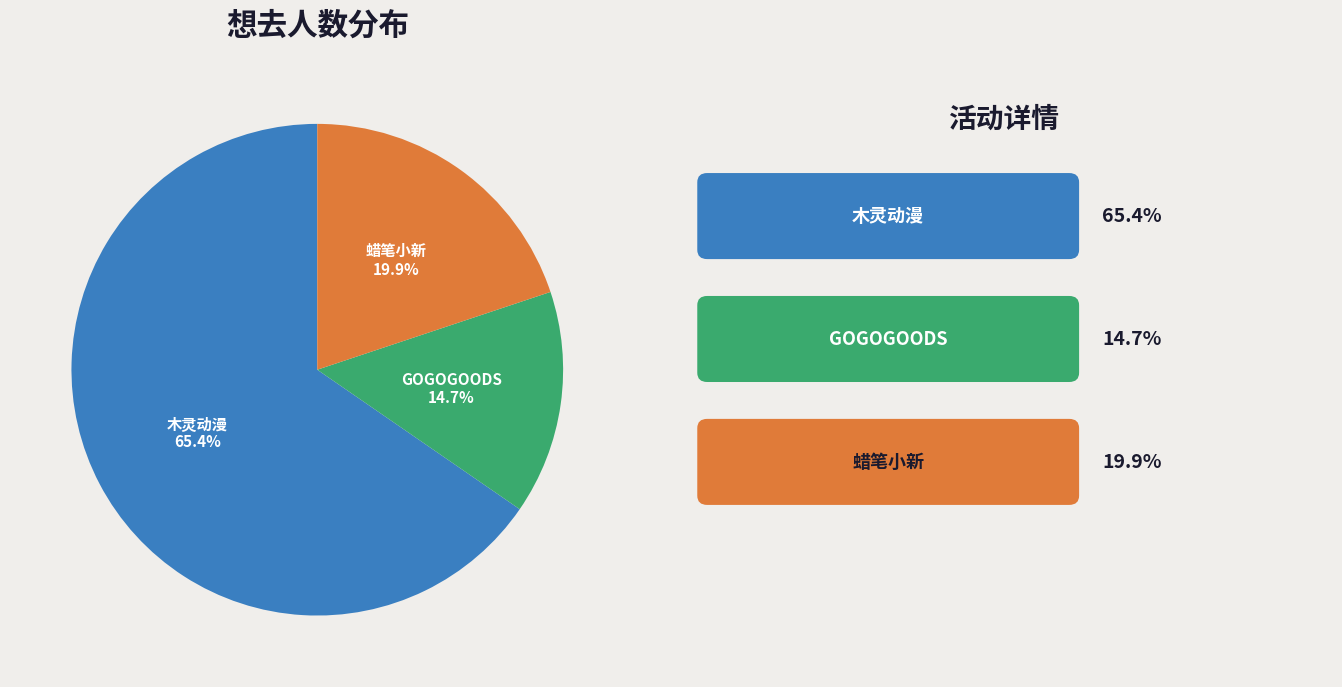

Does any single category account for the majority?

Yes